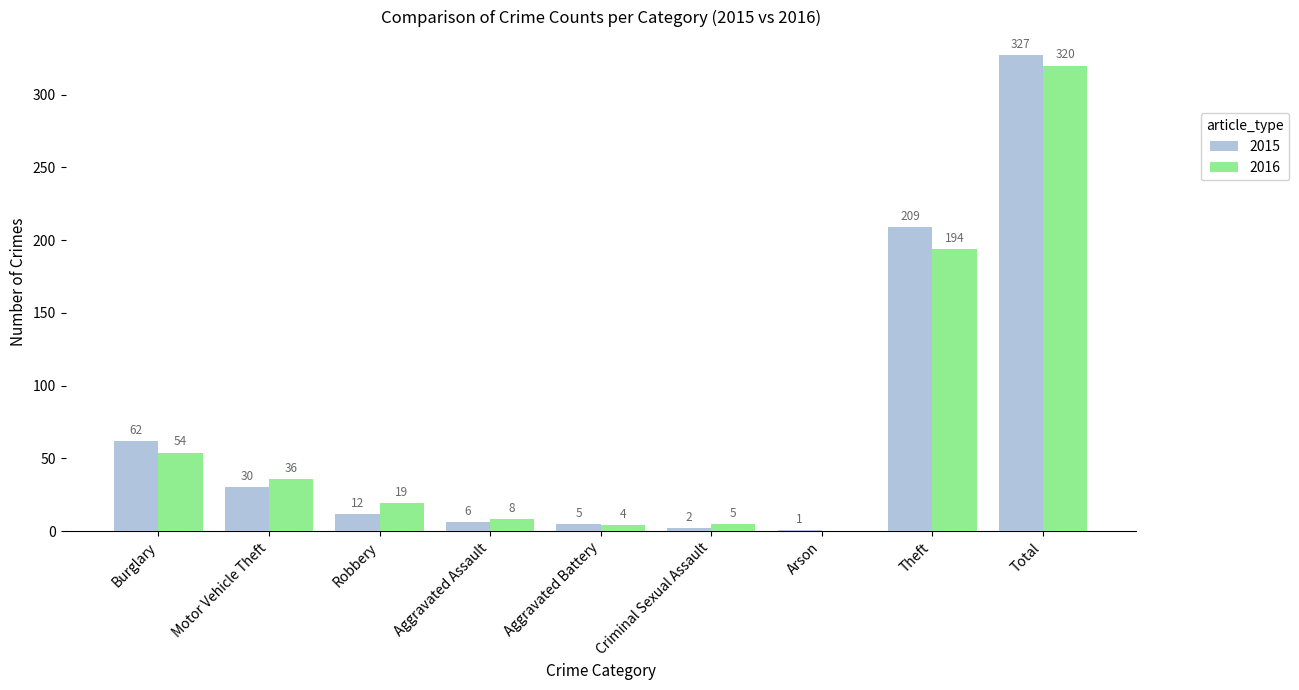

What are all the series names shown in the legend?

2015, 2016